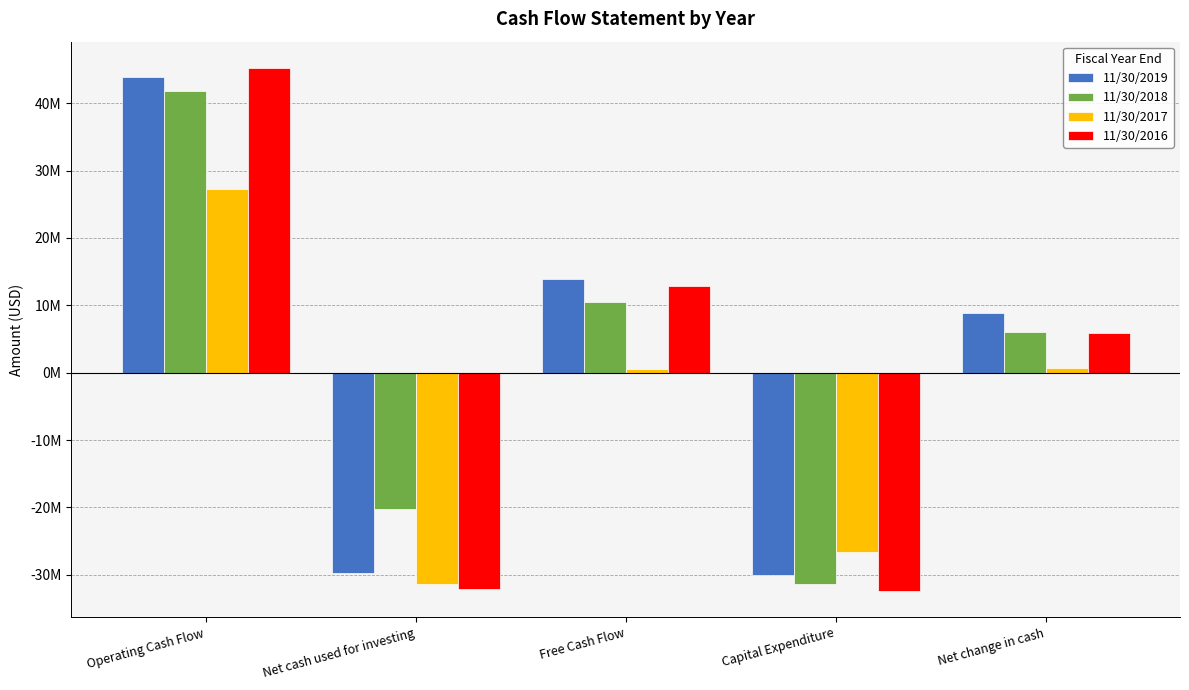

Is the value of 11/30/2017 at Net cash used for investing greater than the value of 11/30/2016 at Free Cash Flow?

No